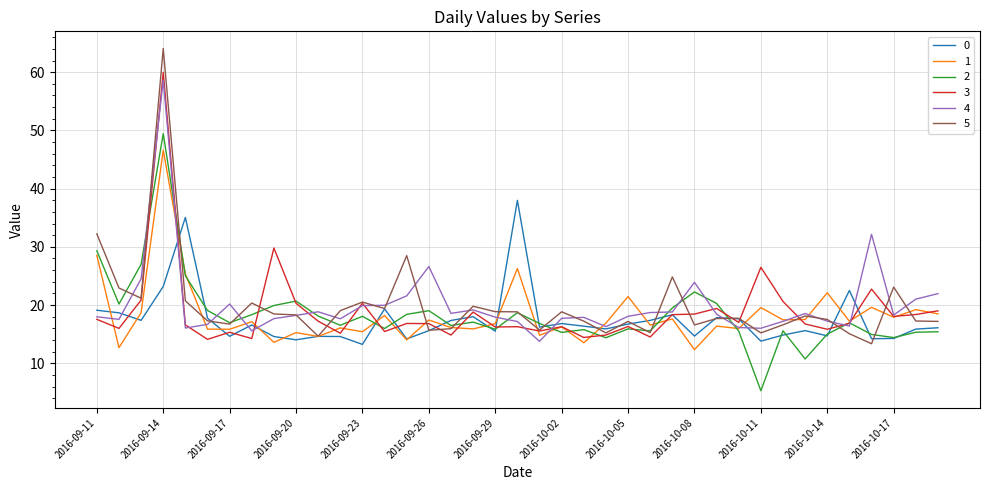

What is the minimum value for 2?

5.3